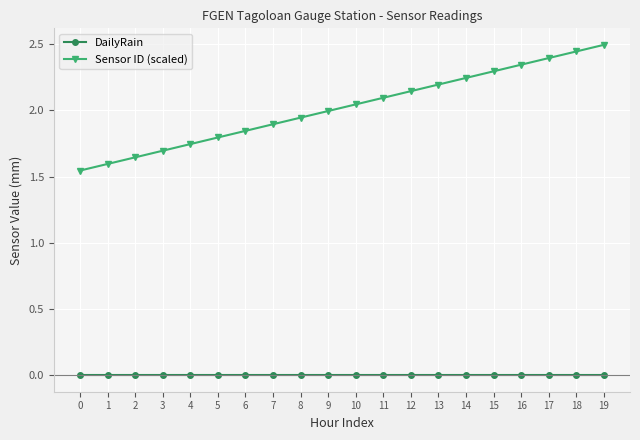

True or false: Sensor ID (scaled) and DailyRain cross at least once.

False